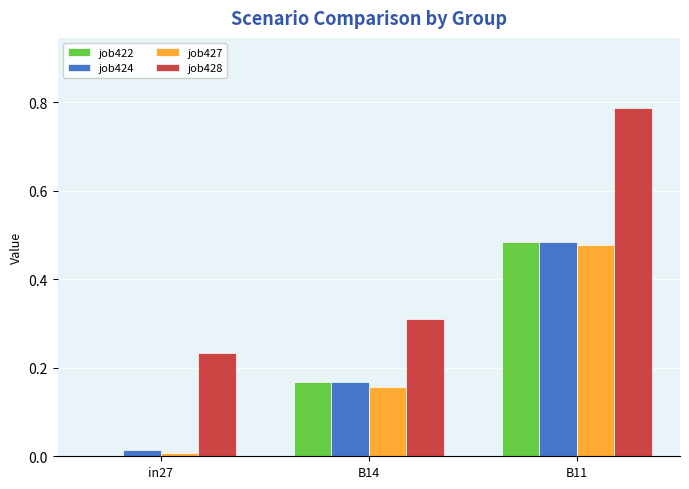

At which category is the sum across all series the highest?

B11